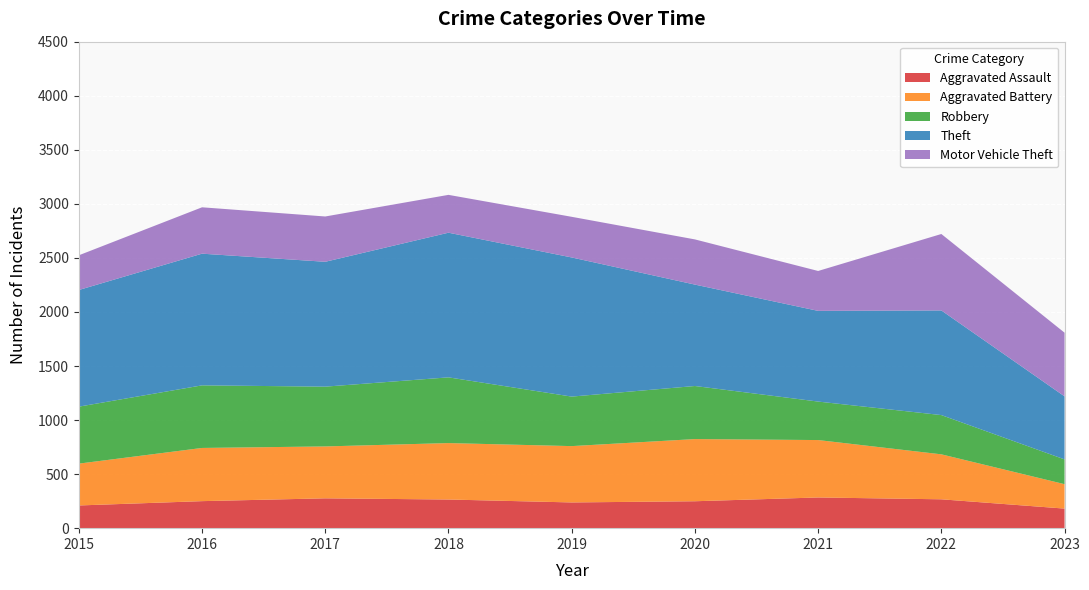

Reading left to right, transcribe all the data shown in this chart.

Aggravated Assault: 2015=210	2016=250	2017=276	2018=265	2019=238	2020=249	2021=284	2022=267	2023=181
Aggravated Battery: 2015=387	2016=492	2017=480	2018=522	2019=521	2020=575	2021=531	2022=416	2023=226
Robbery: 2015=527	2016=579	2017=553	2018=608	2019=458	2020=491	2021=356	2022=363	2023=229
Theft: 2015=1079	2016=1218	2017=1155	2018=1338	2019=1287	2020=938	2021=839	2022=968	2023=583
Motor Vehicle Theft: 2015=321	2016=429	2017=419	2018=350	2019=376	2020=418	2021=369	2022=707	2023=589